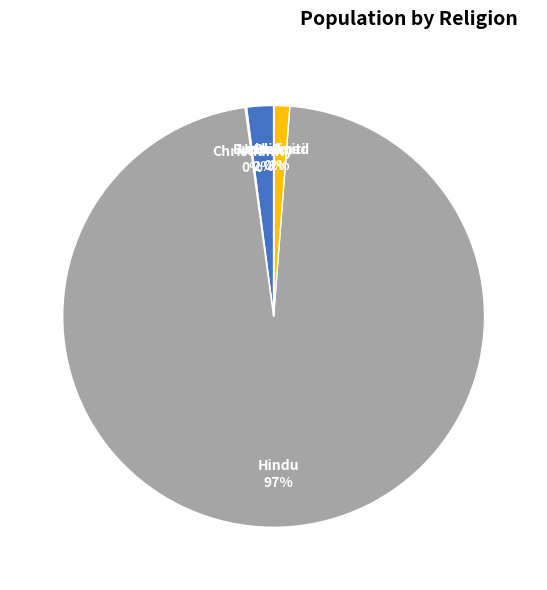

What is the largest slice in the pie chart?

Hindu